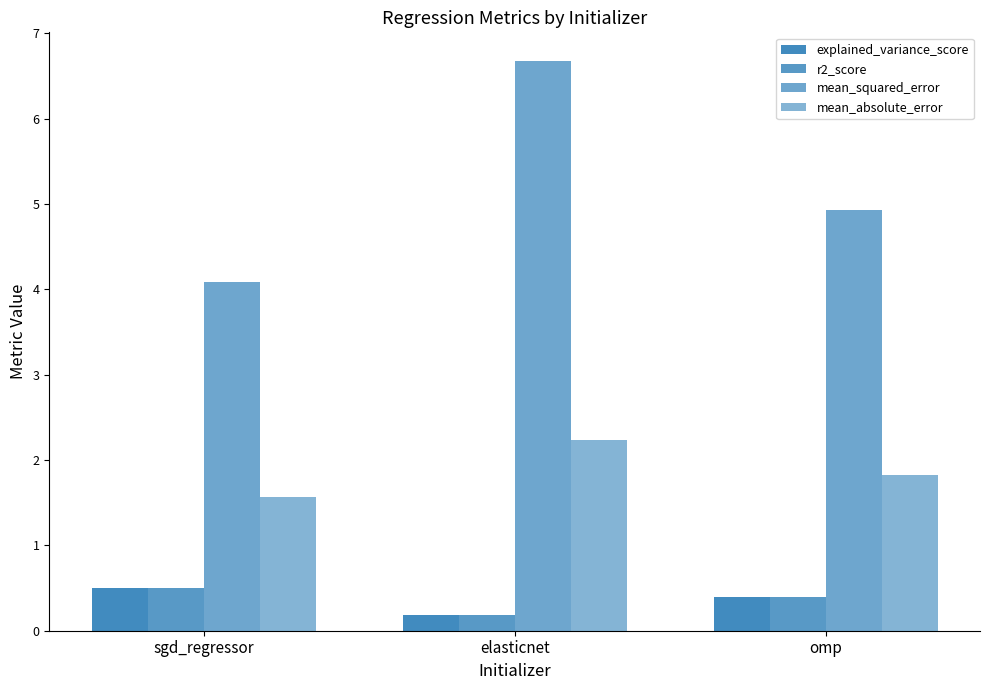

At which category is the sum across all series the highest?

elasticnet